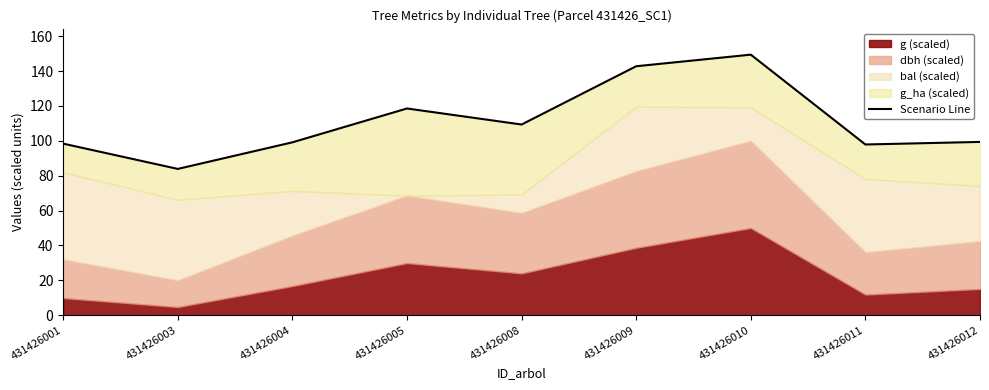

What is the value of the 5th point from the left?

109.4